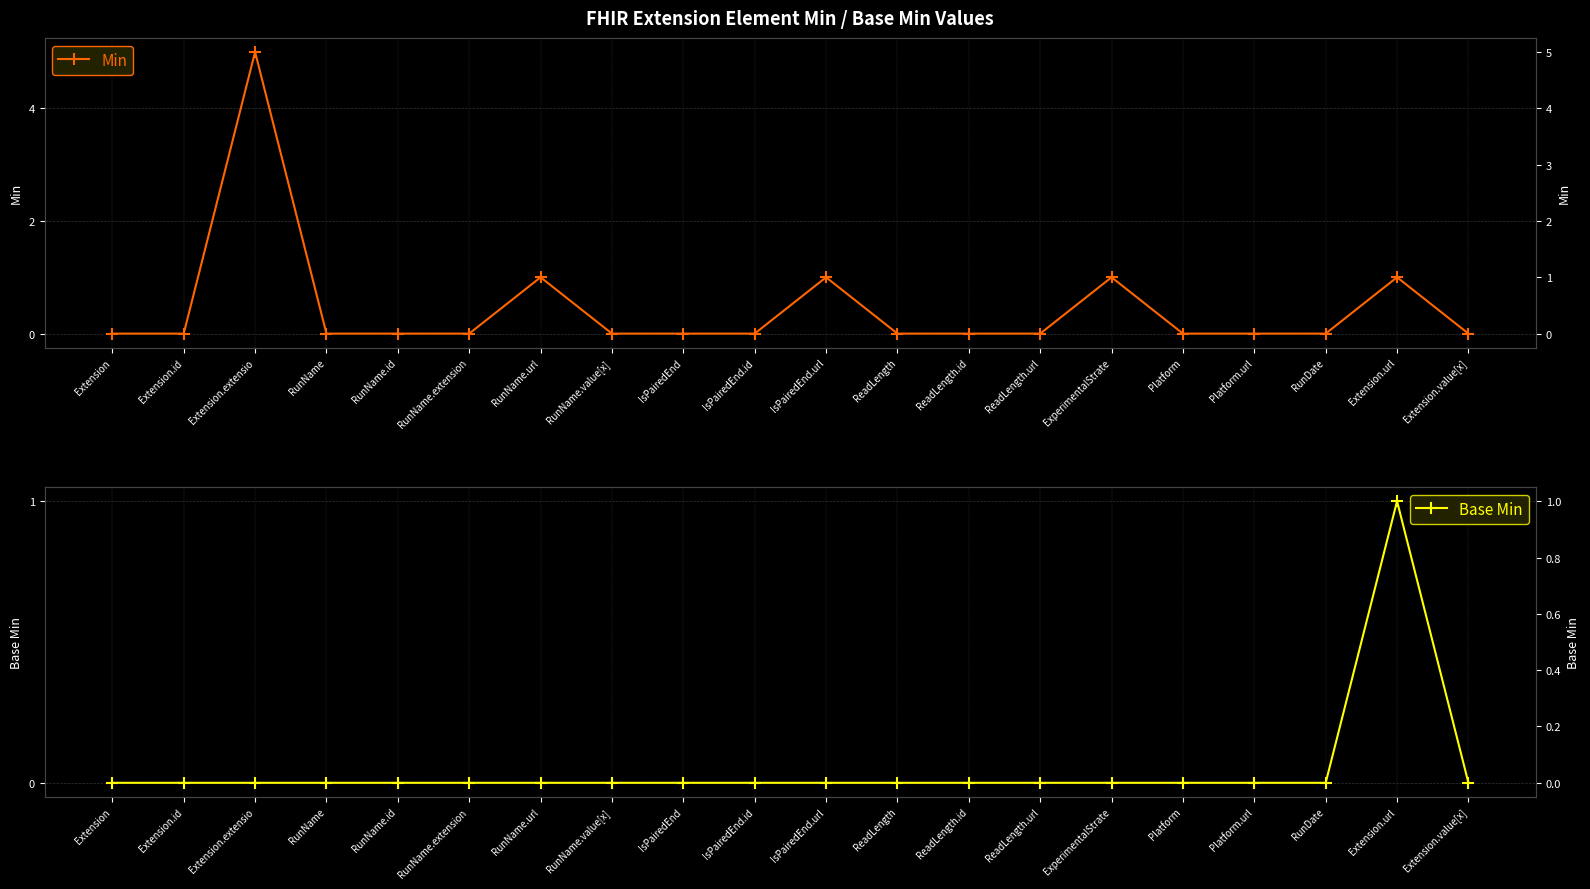

Which category has the lowest value across all series?

Extension